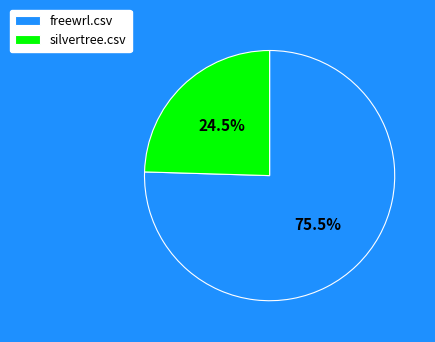

Does any single category account for the majority?

Yes